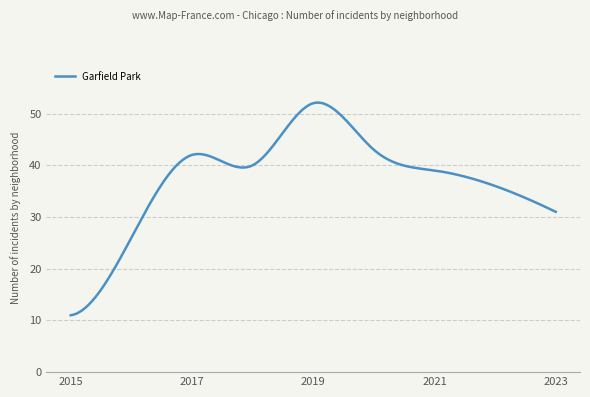

What is the greatest value displayed?

52.1